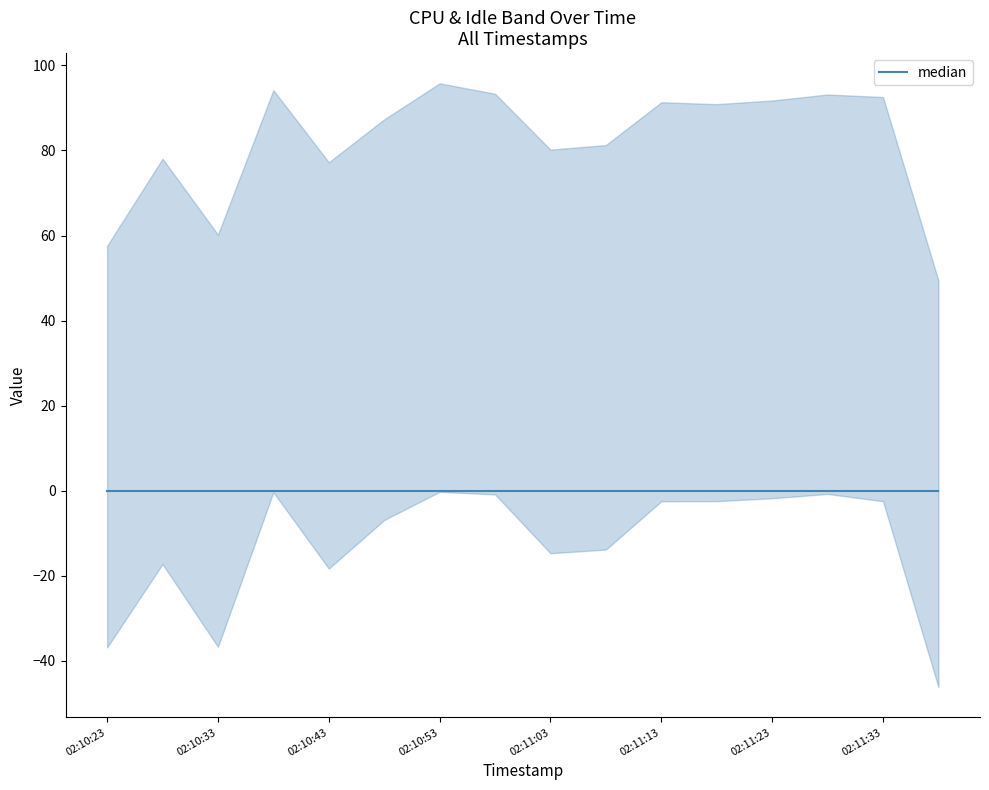

Is the value of %system at 02:10:58 greater than the value of lower_band at 02:10:38?

Yes